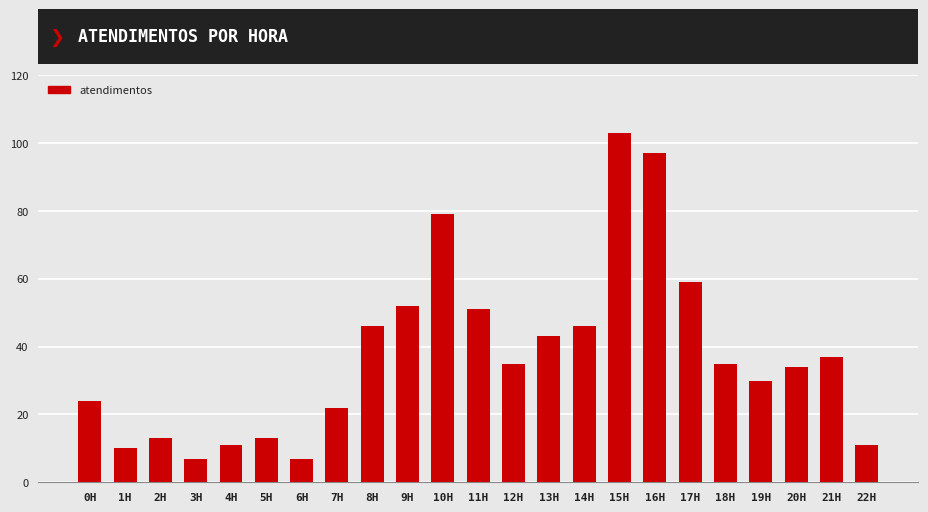

What is the label of the 12th bar from the left?

11H